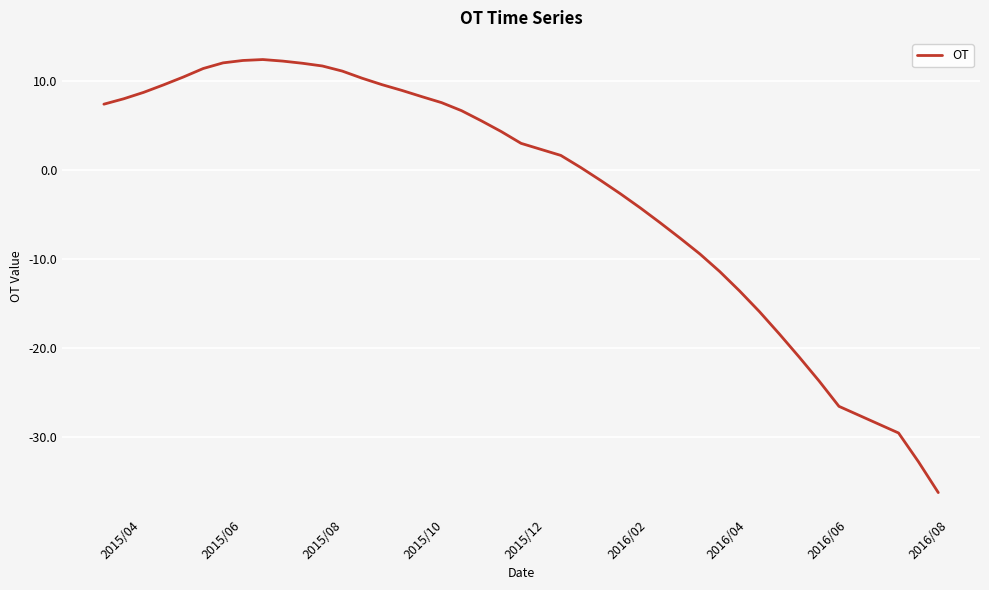

What is the difference between the maximum and minimum values?

48.6